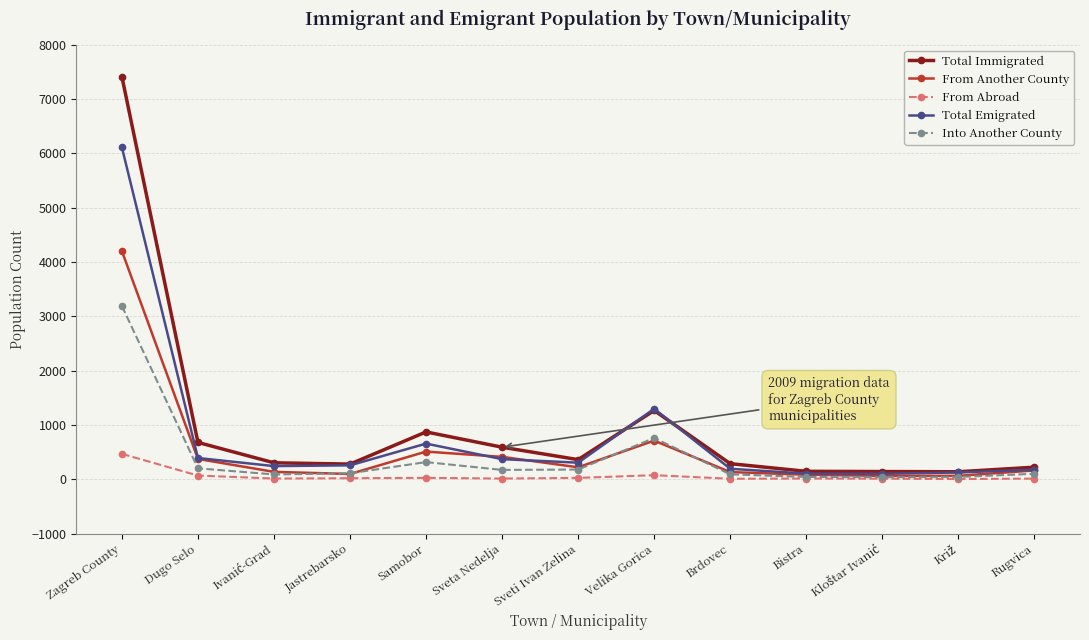

At which category is the sum across all series the highest?

Zagreb County